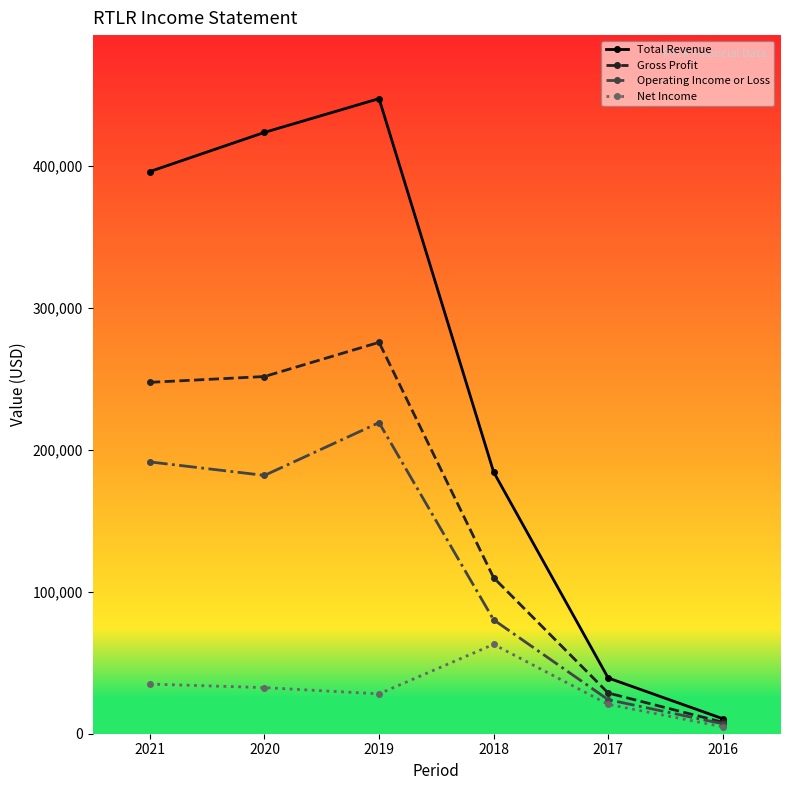

What is the difference between the highest and lowest values at 2021?

361300